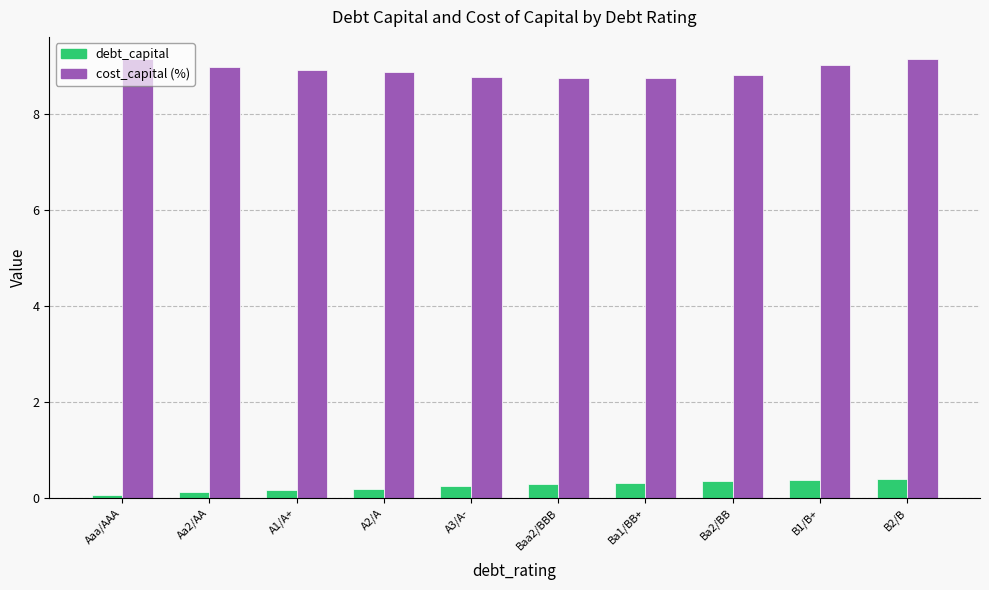

What is the spread (max minus min) of values at A2/A?

8.7